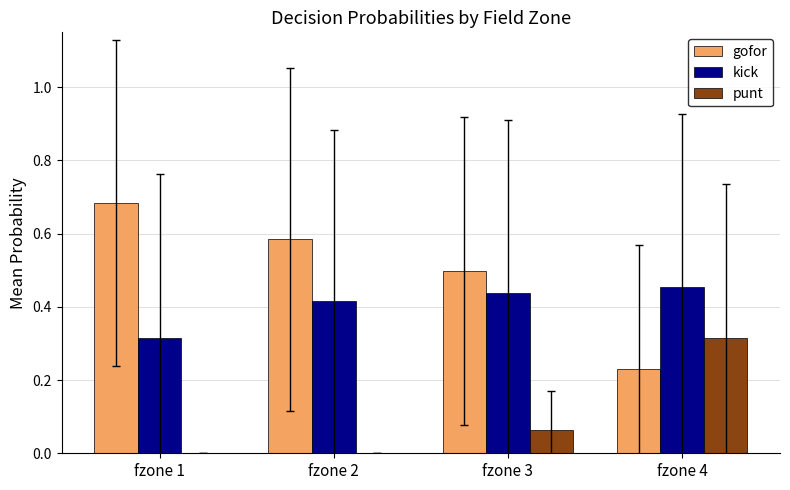

What is the sum of all kick values?

1.6